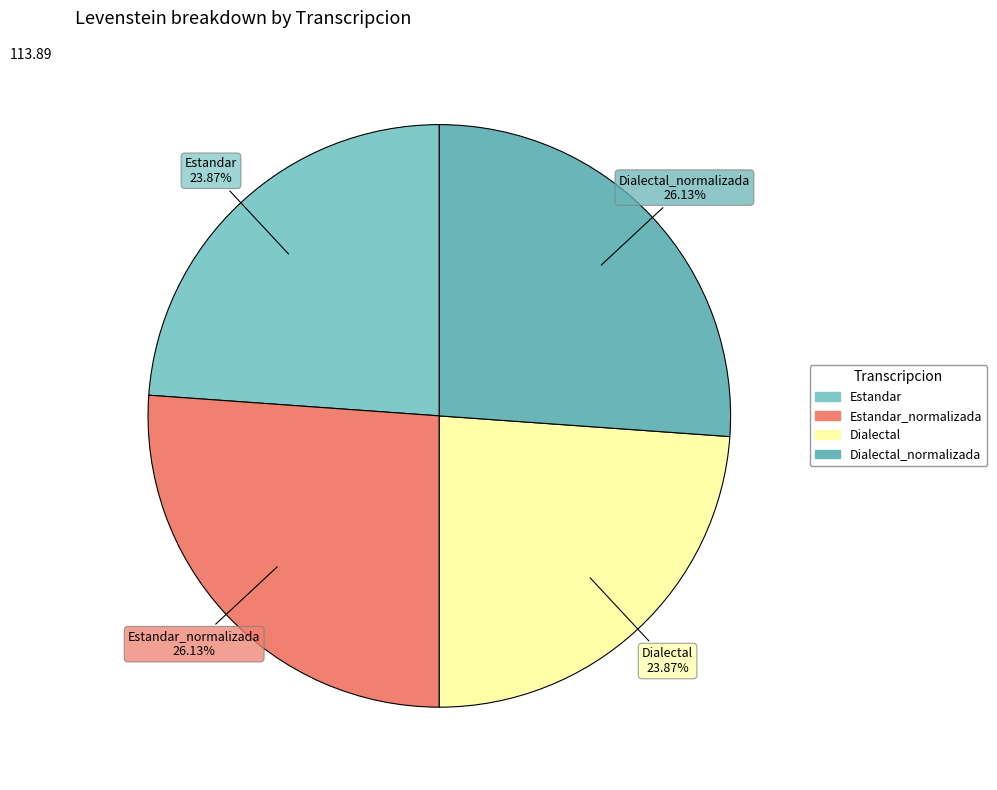

Which slice is the largest?

Estandar_normalizada